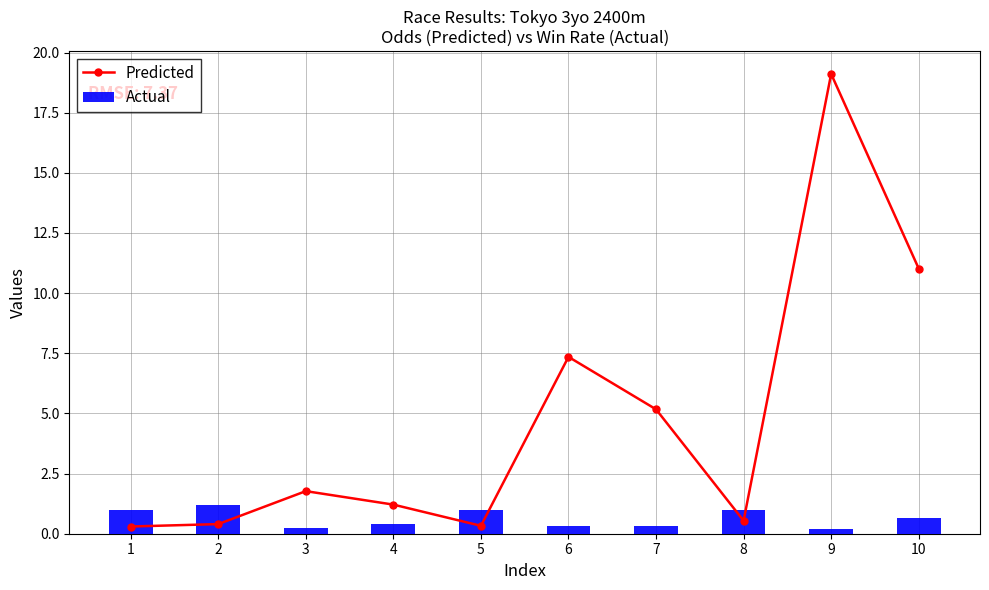

Reading left to right, extract all data points from this chart.

Predicted: 0.3	0.4	1.8	1.2	0.3	7.3	5.2	0.5	19.1	11.0
Actual: 1.0	1.2	0.2	0.4	1.0	0.3	0.3	1.0	0.2	0.7